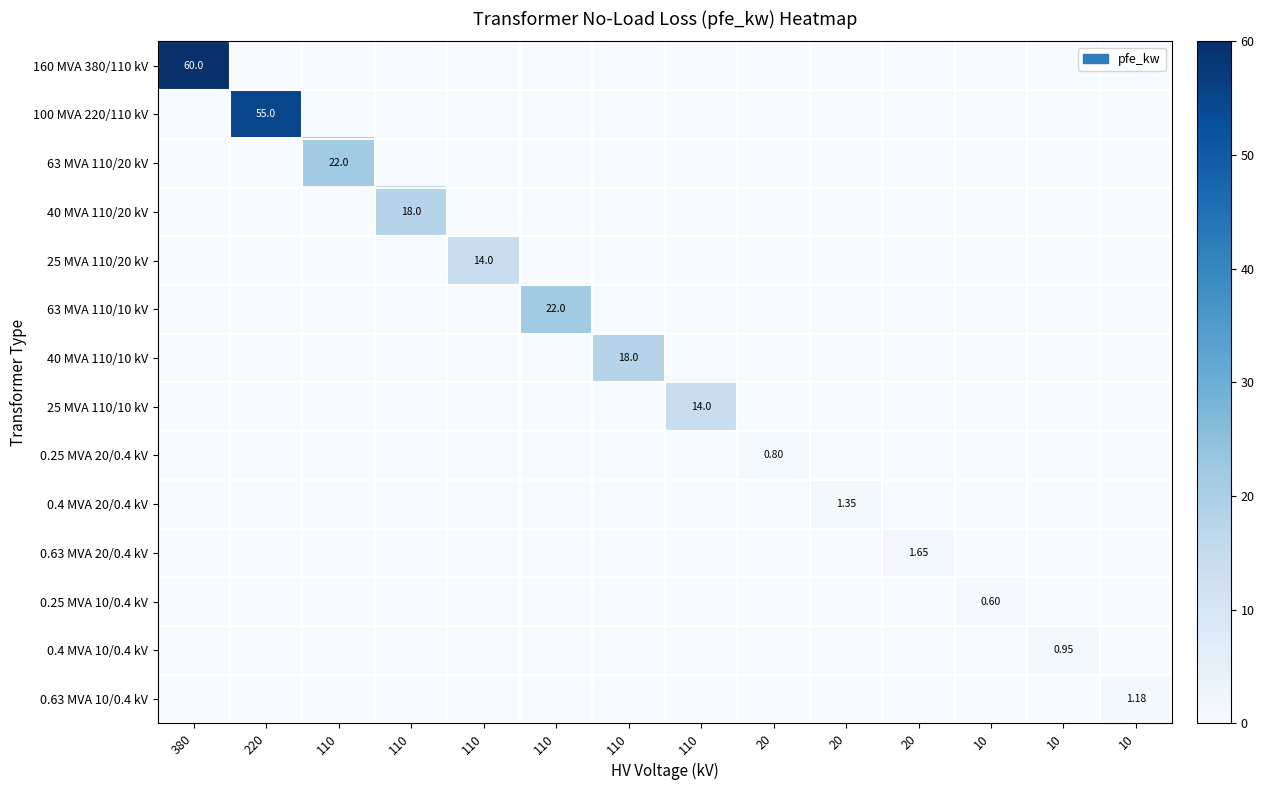

Is the value of 0.25 MVA 20/0.4 kV at 20 greater than the value of 100 MVA 220/110 kV at 380?

Yes